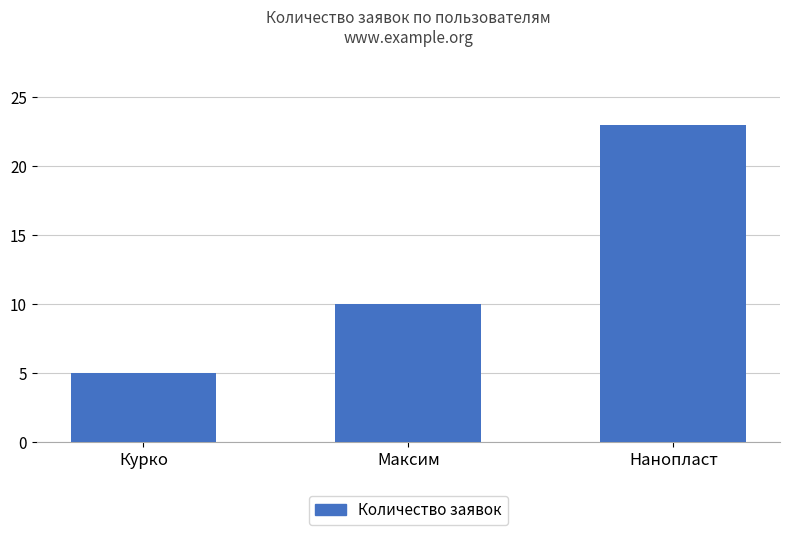

Read the value at Максим, to the nearest 10.

10